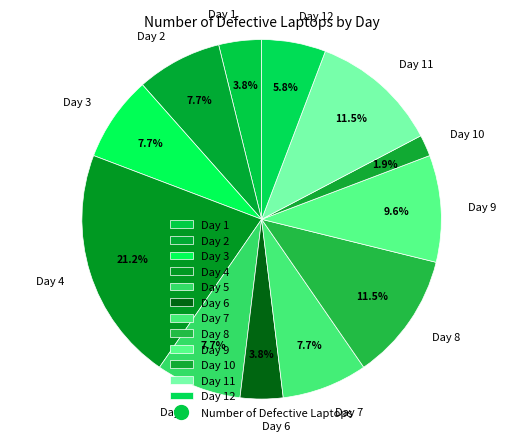

Which category has the smallest portion of the pie?

Day 10